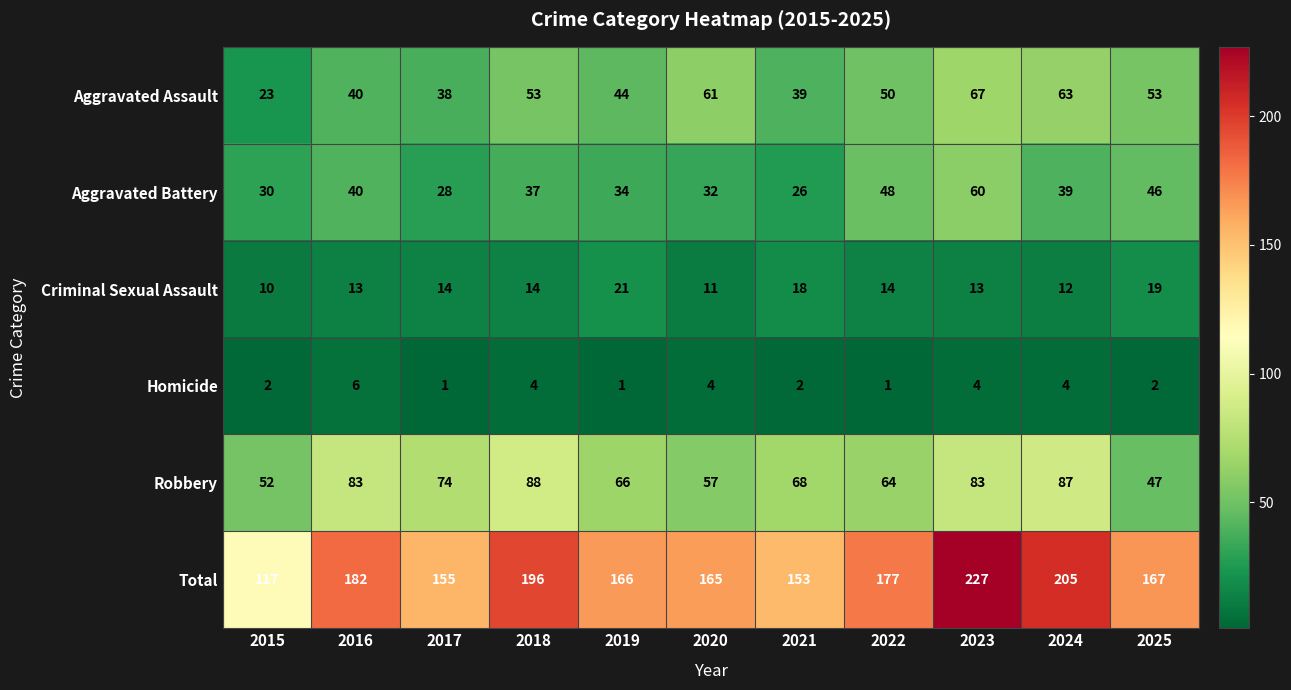

At 2025, list the series in order from smallest to largest.

Homicide, Criminal Sexual Assault, Aggravated Battery, Robbery, Aggravated Assault, Total